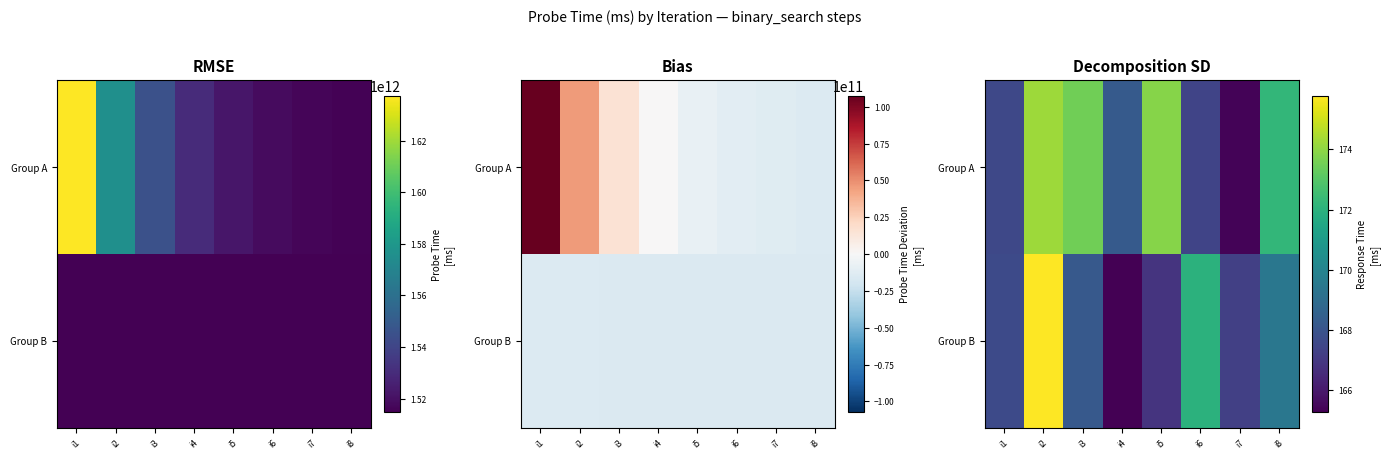

What is the sum of all Group A values?

1362.4